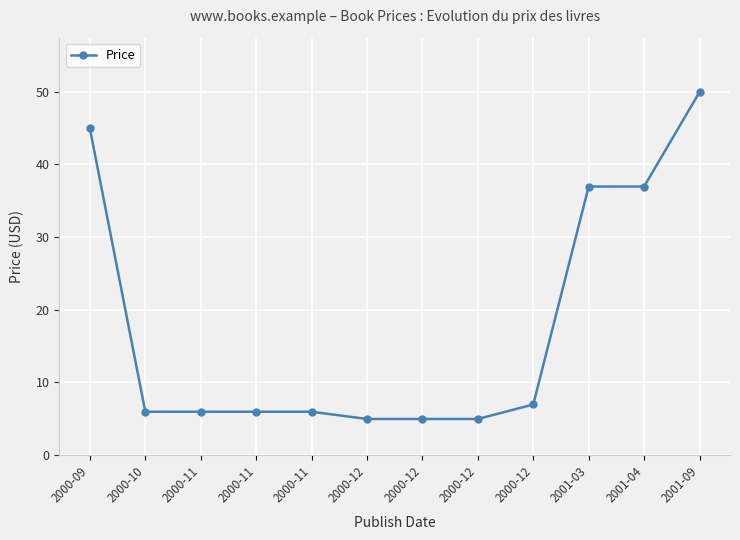

What is the sum of all values?

214.4